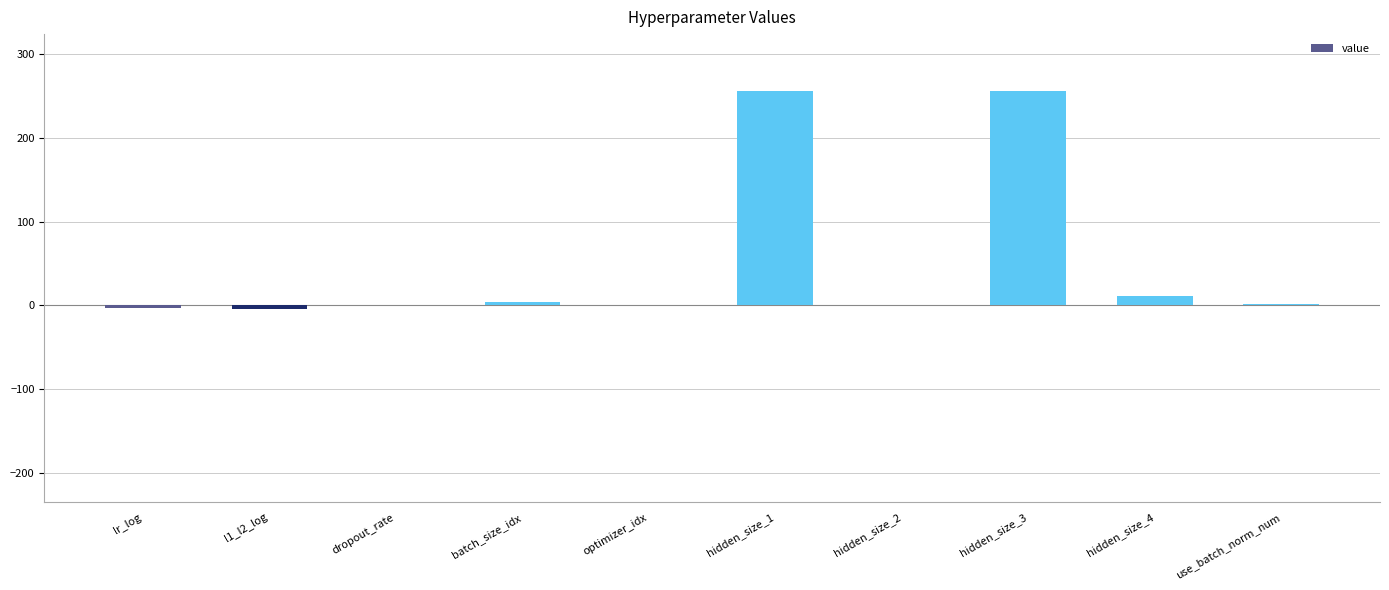

How many series are shown in this chart?

1